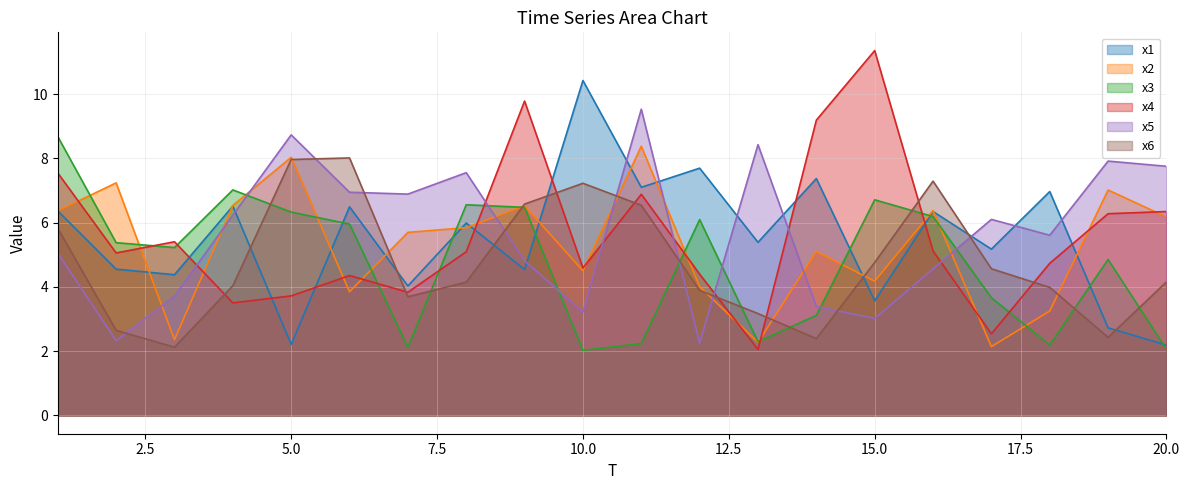

What is the value of the x2 point at the 14th from the left?

5.1